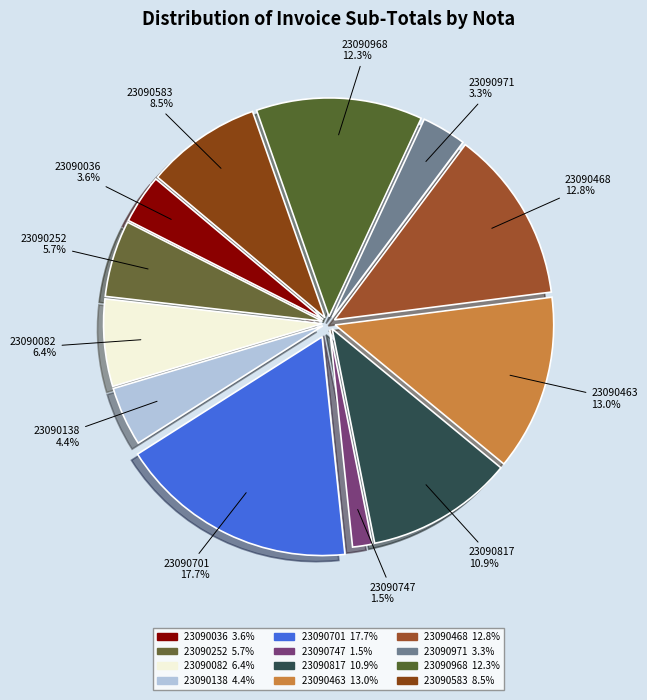

Which category has the smallest portion of the pie?

23090747